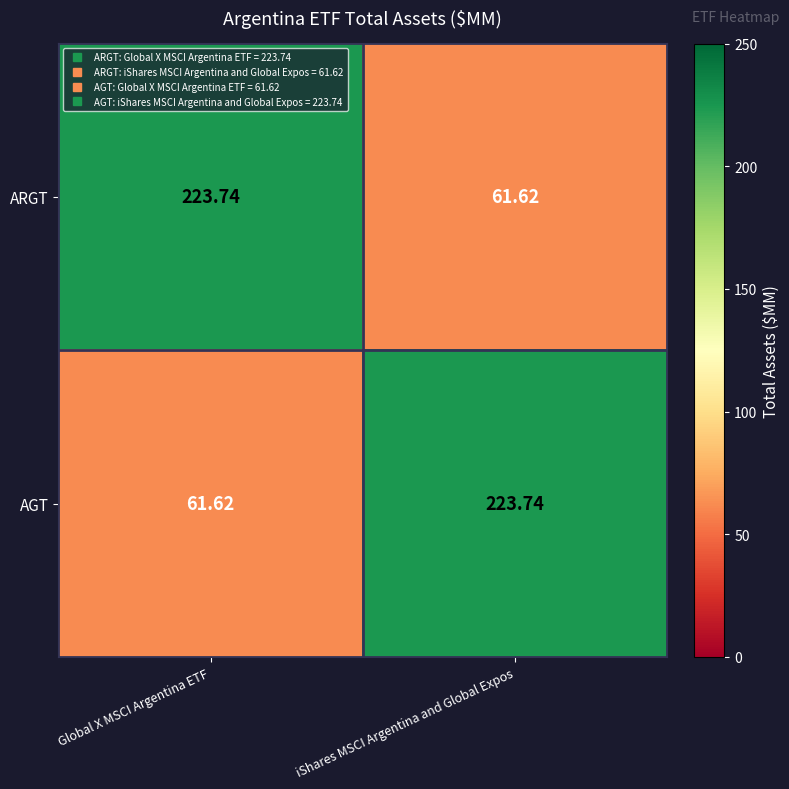

Where does the AGT series first go above 223?

iShares MSCI Argentina and Global Expos